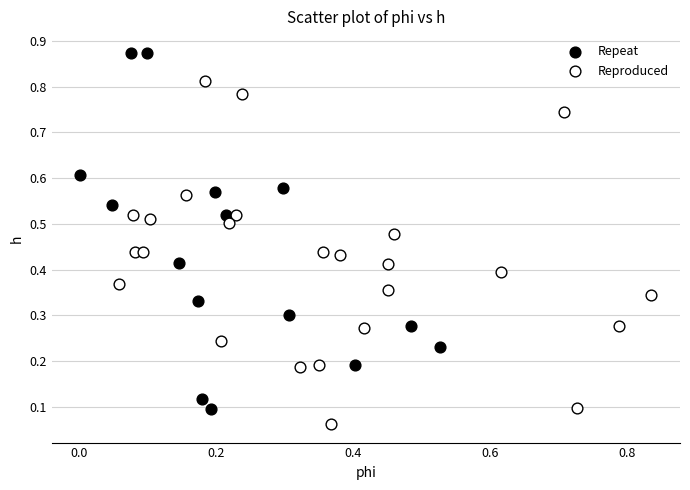

Which series contains the highest Y value?

Repeat